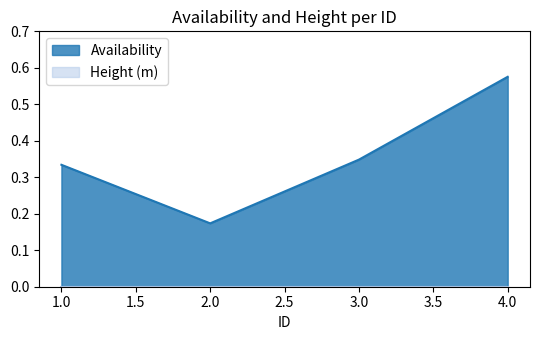

Reading left to right, extract all data points from this chart.

0.3	0.2	0.3	0.6